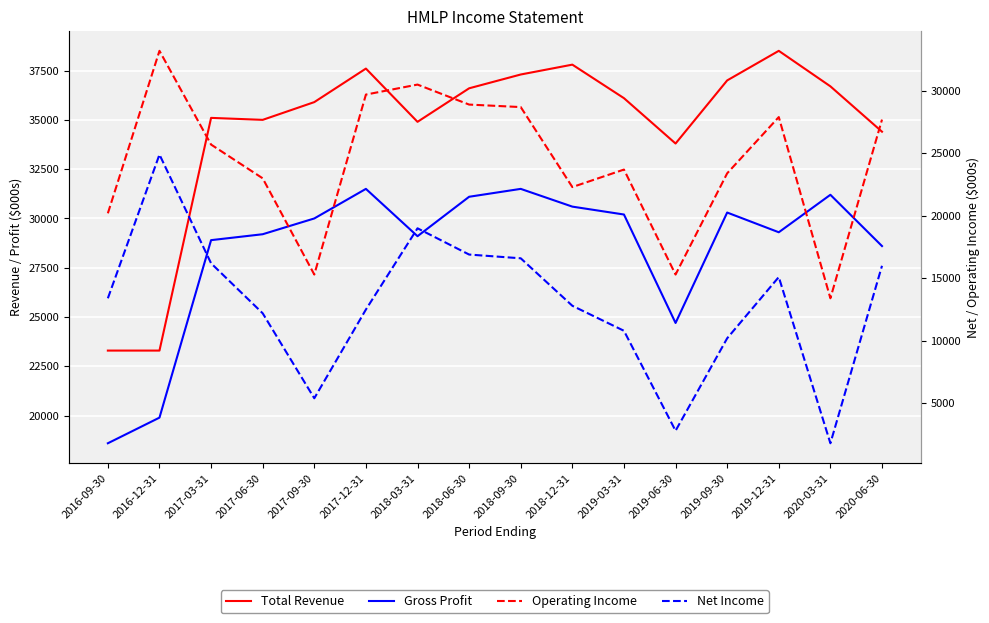

Rank the series at 2017-12-31 from highest to lowest value.

Total Revenue, Gross Profit, Operating Income, Net Income